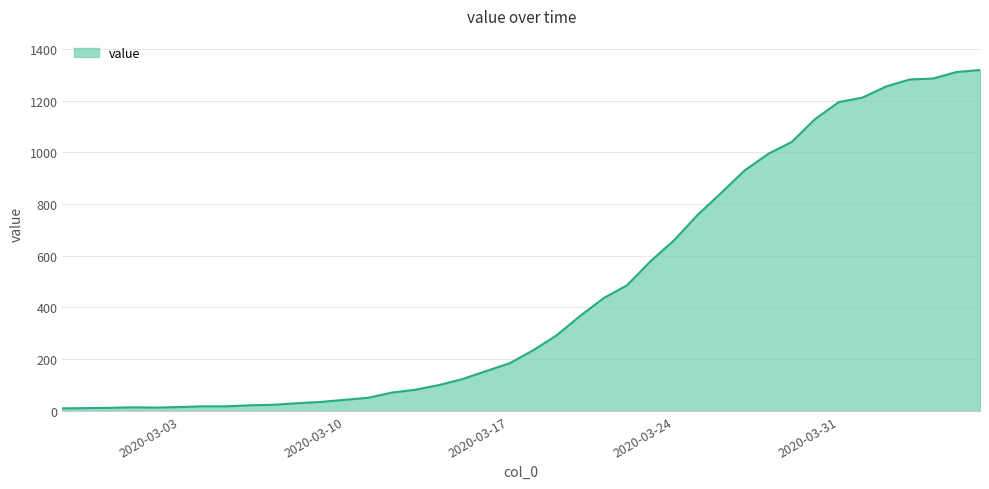

What is the difference between the maximum and minimum values?

1308